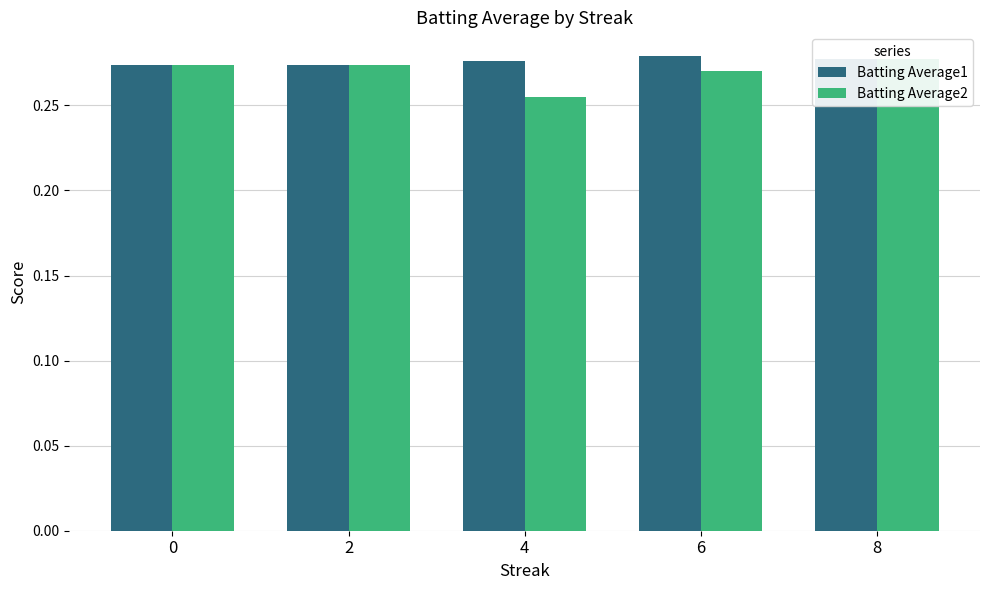

At which label does Batting Average1 reach its peak?

6